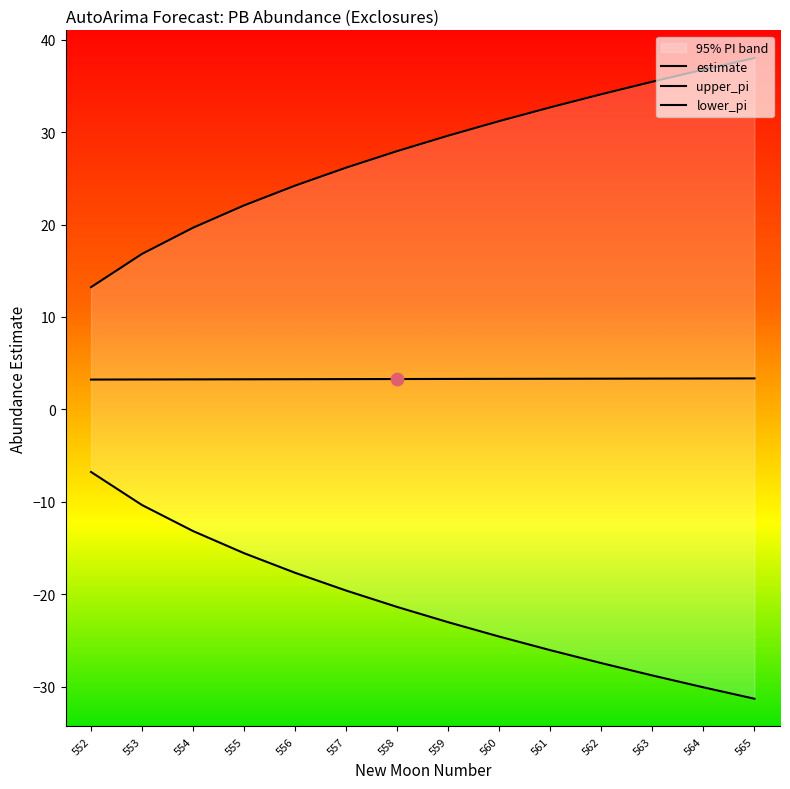

At how many categories does at least one series exceed 24?

10